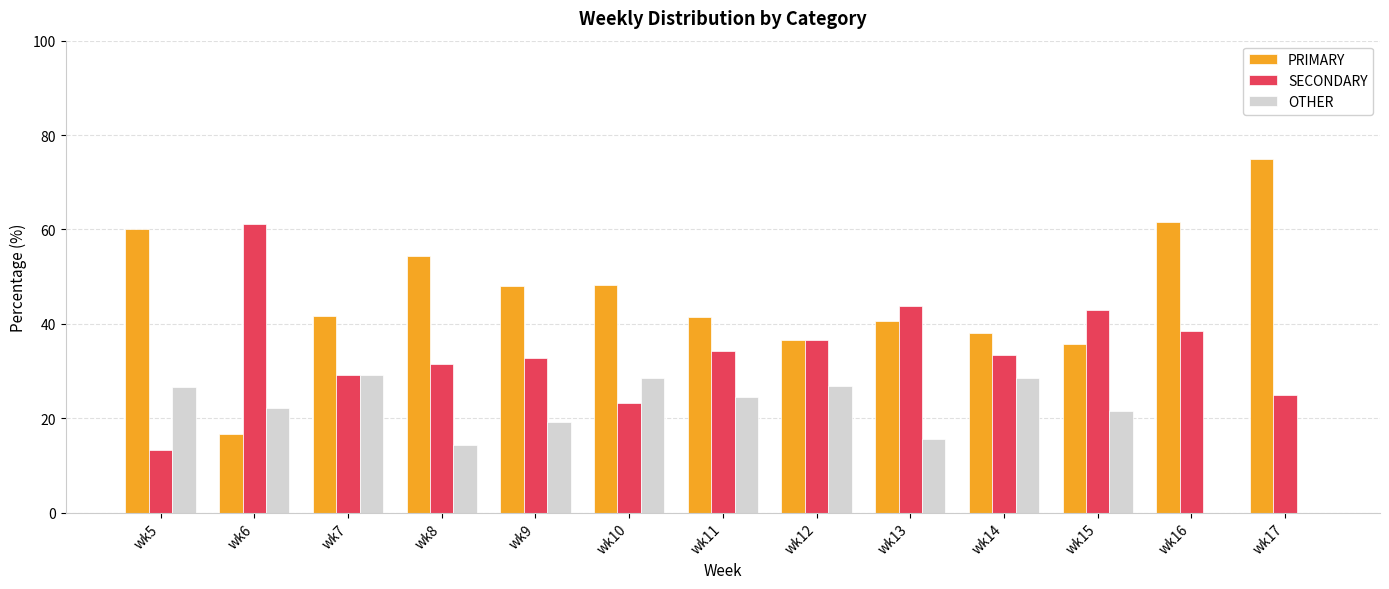

What is the average value of the PRIMARY series?

46.0